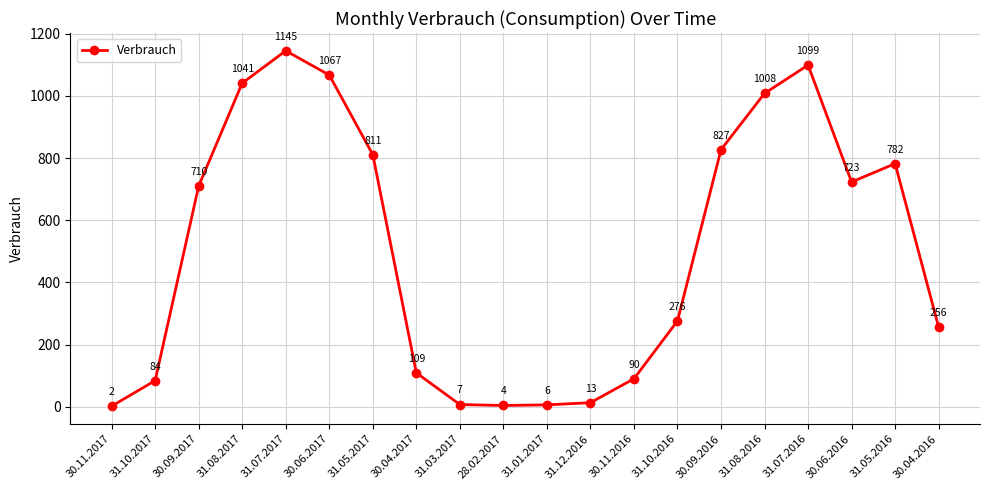

How many points are higher than both their immediate neighbors (excluding endpoints)?

3